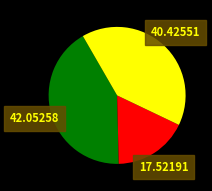

Does any single category account for the majority?

No